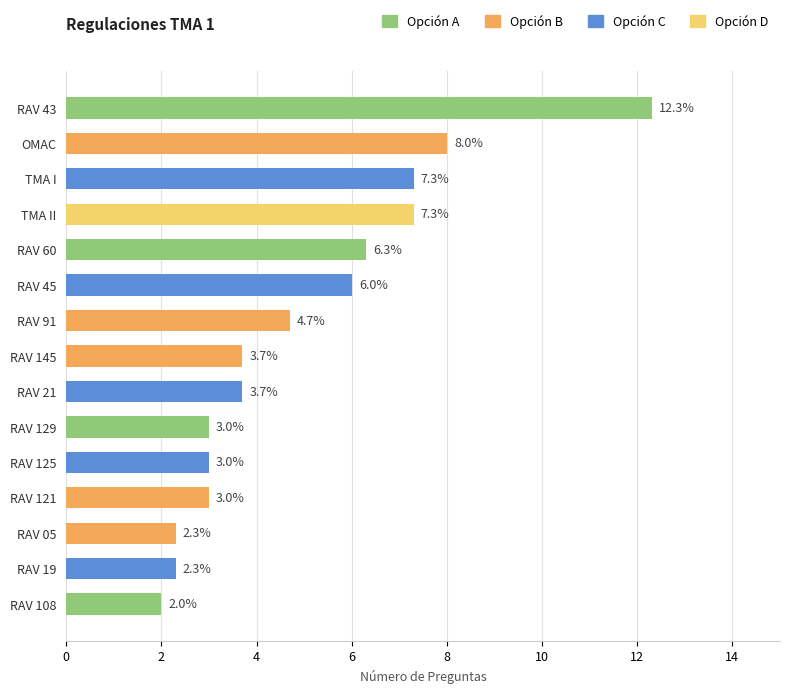

What is the sum of the values at RAV 21 and RAV 60?

10.0